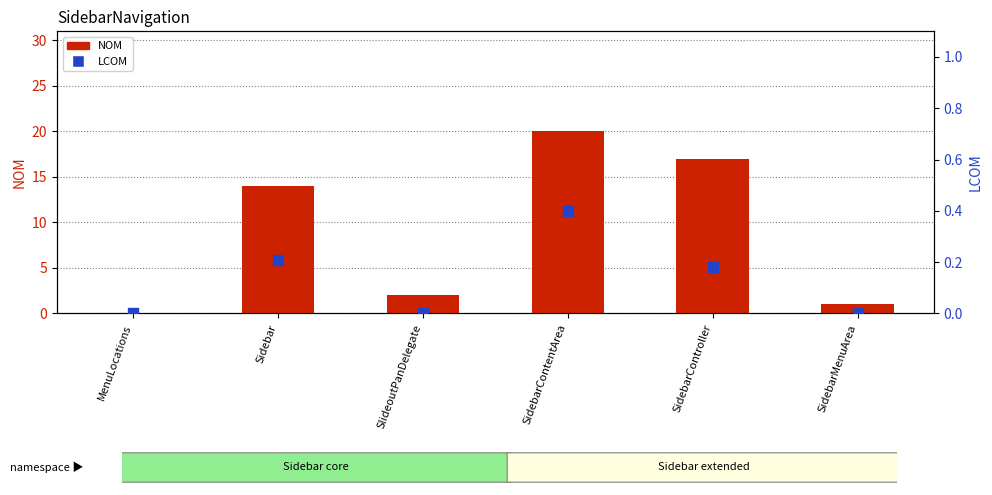

What is the total value across all series at SlideoutPanDelegate?

2.0